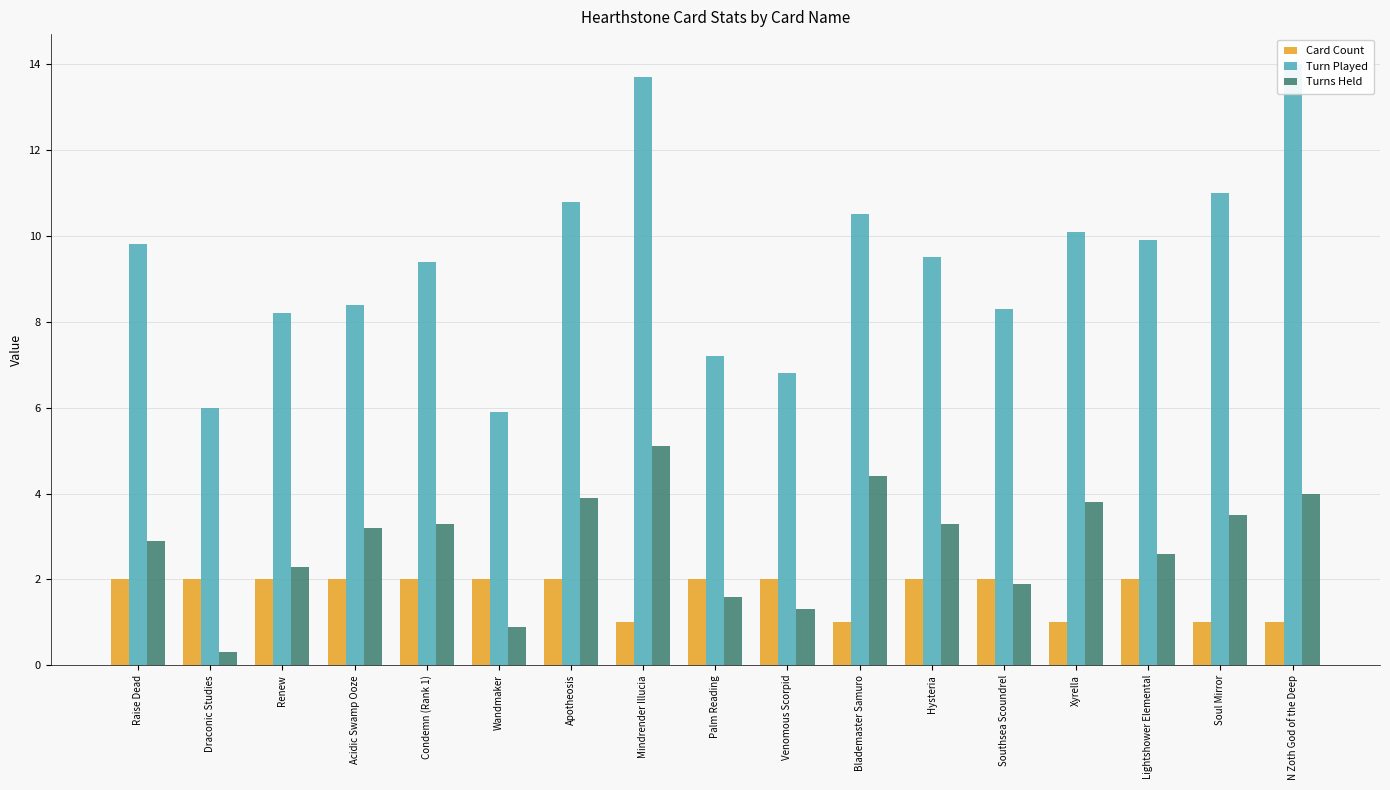

At which label does Turns Held first exceed 3?

Acidic Swamp Ooze